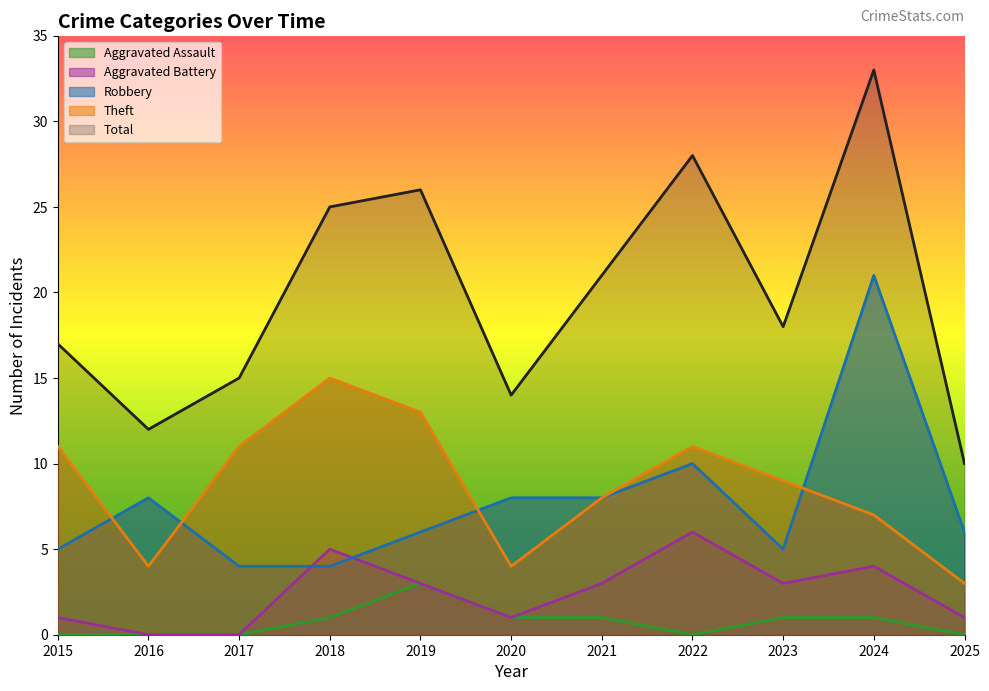

Which series changed the most between 2019 and 2022?

Robbery